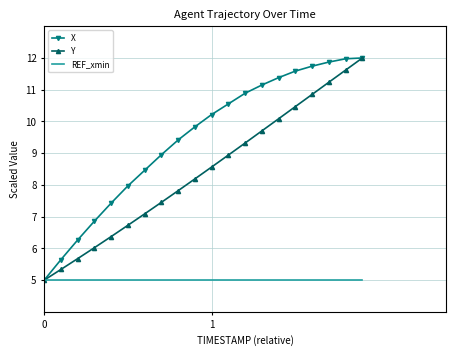

Rank the series by their average value, from highest to lowest.

X, Y, REF_xmin